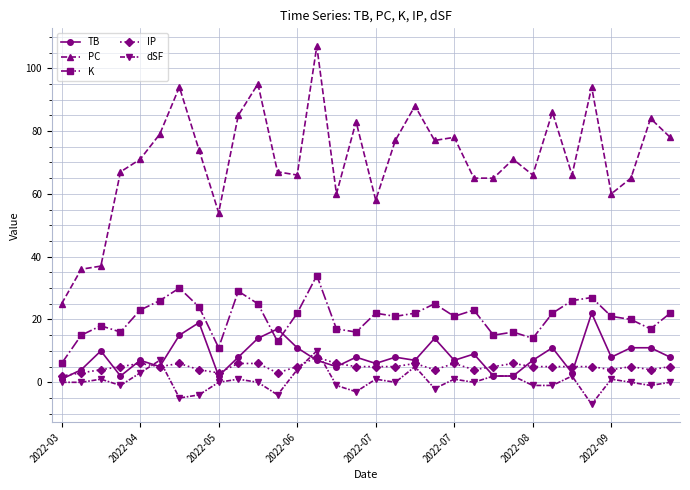

Count the number of categories in the chart.

32